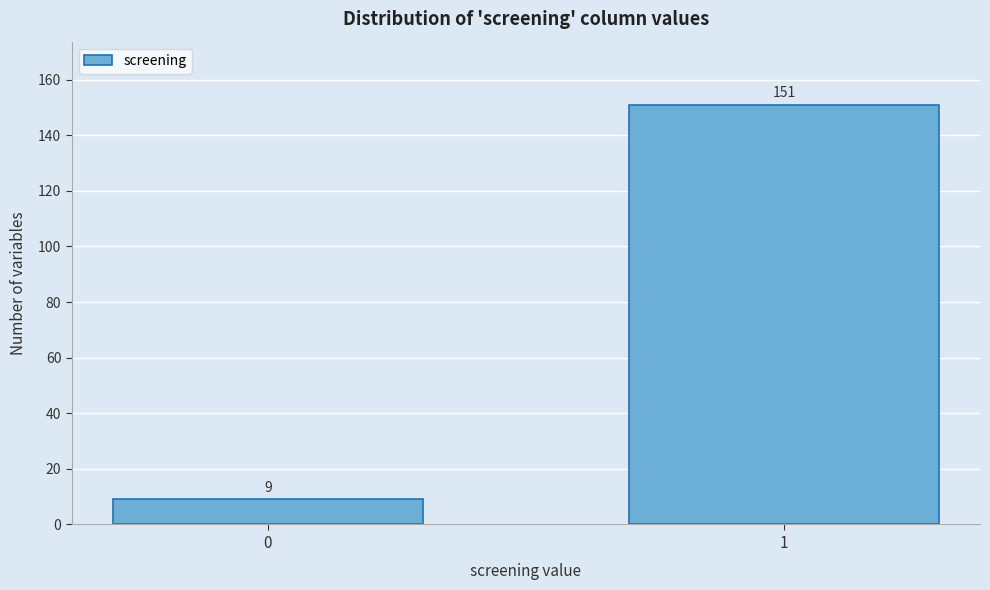

Reading right to left, extract all data points from this chart.

1=151	0=9